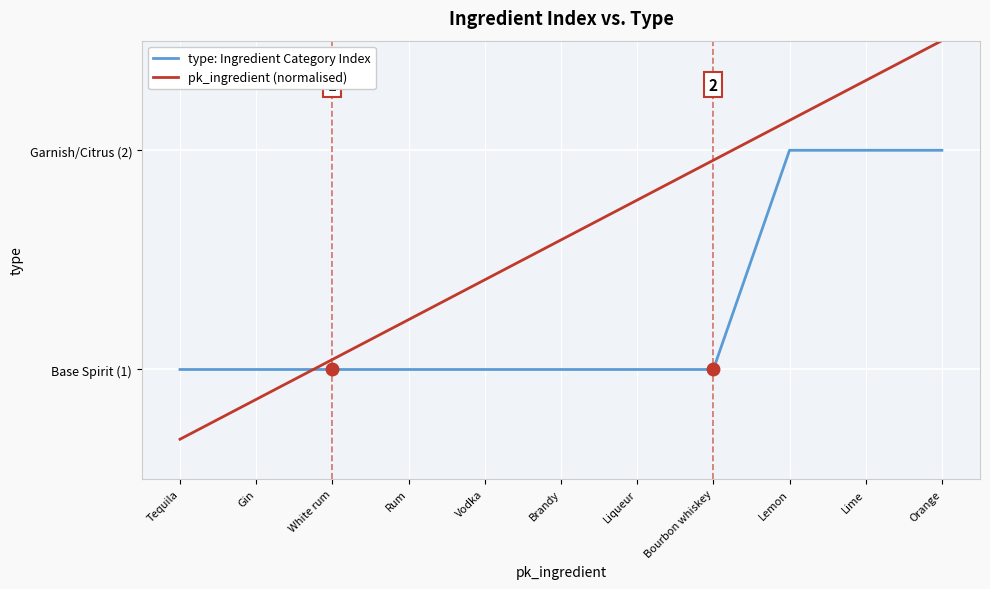

Does the chart have visible grid lines?

Yes